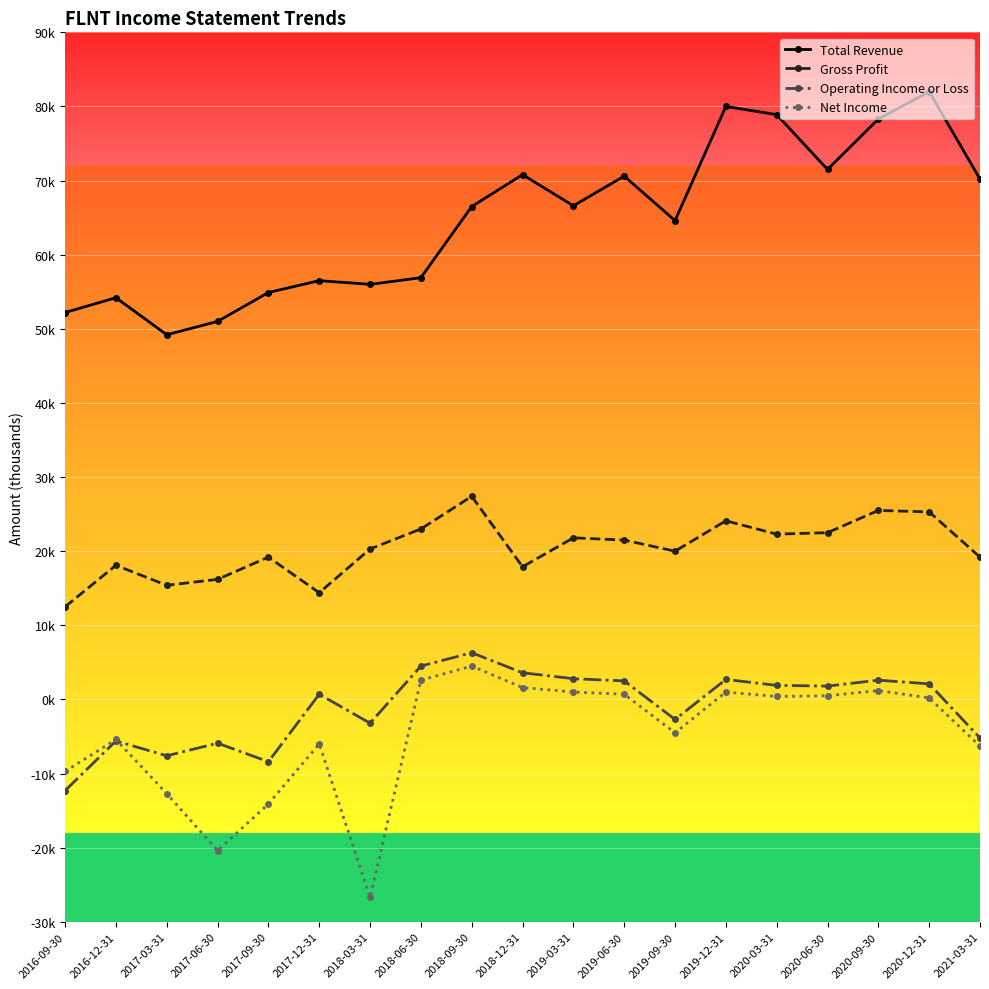

Is this an area chart (filled region under the line)?

No